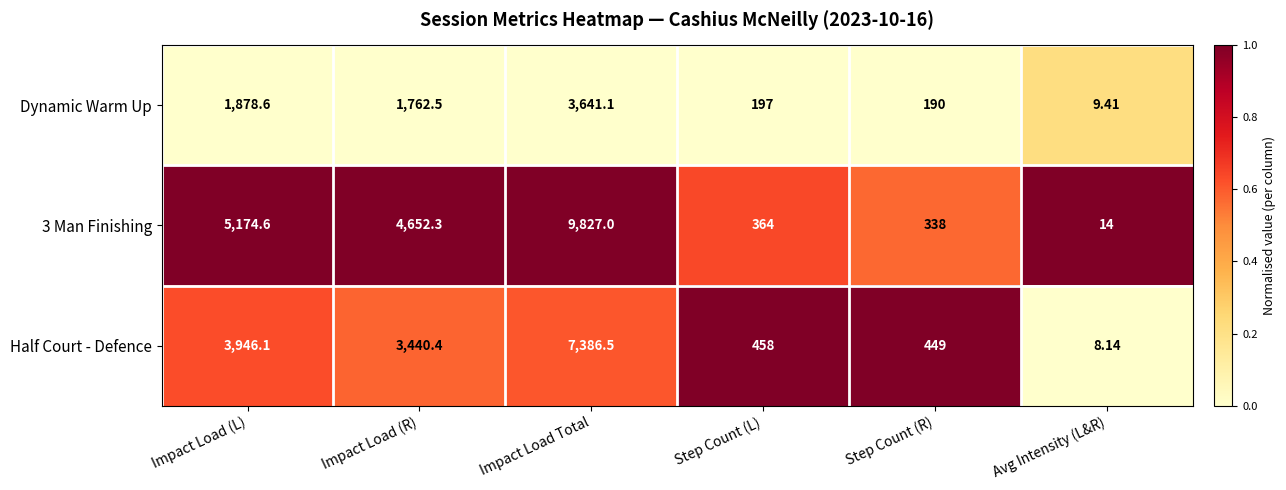

Which label corresponds to the largest value in the chart?

Impact Load Total